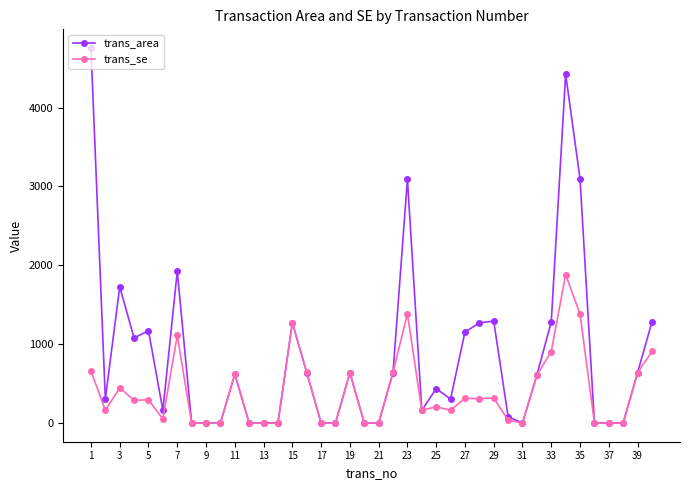

What is the greatest value displayed?

4755.8